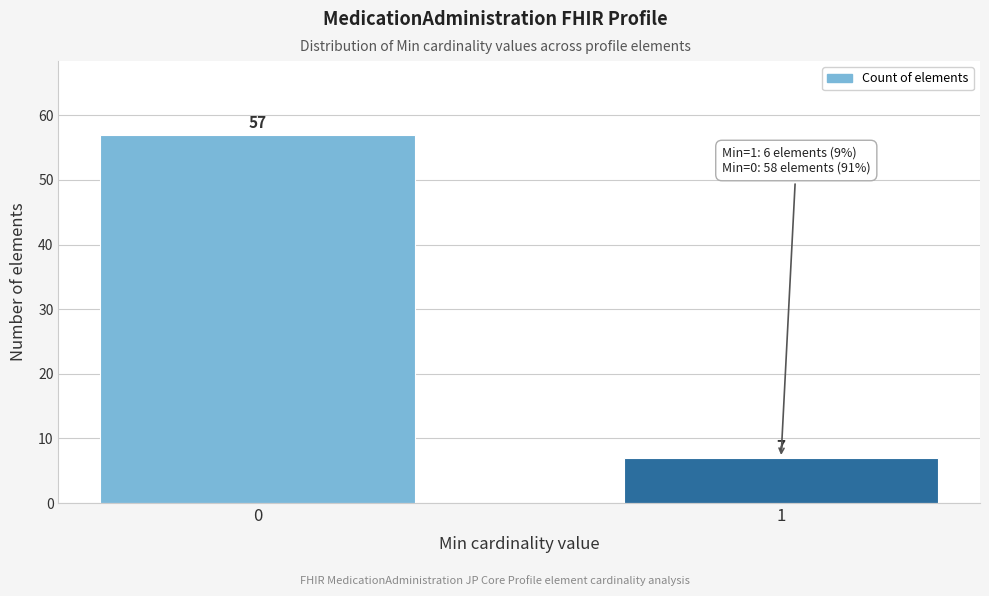

Reading left to right, what are all the values shown in this chart?

57	7